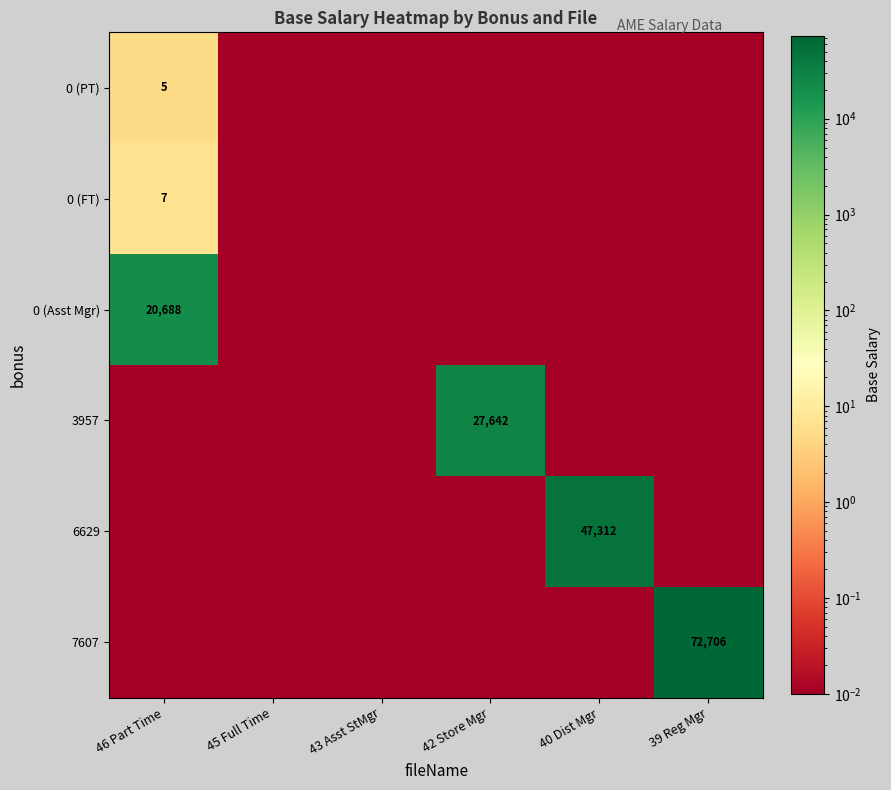

Which category has the highest value in the 3957 series?

42 Store Mgr